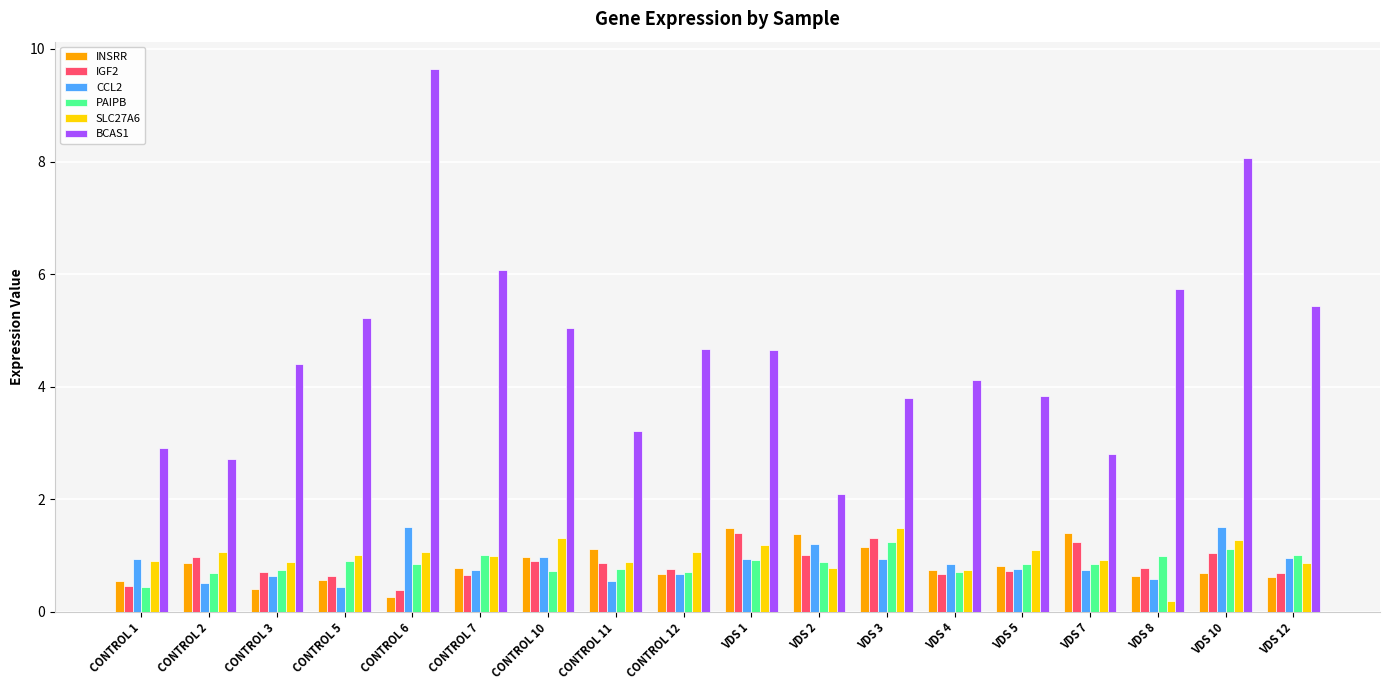

How many categories are shown in the chart?

18